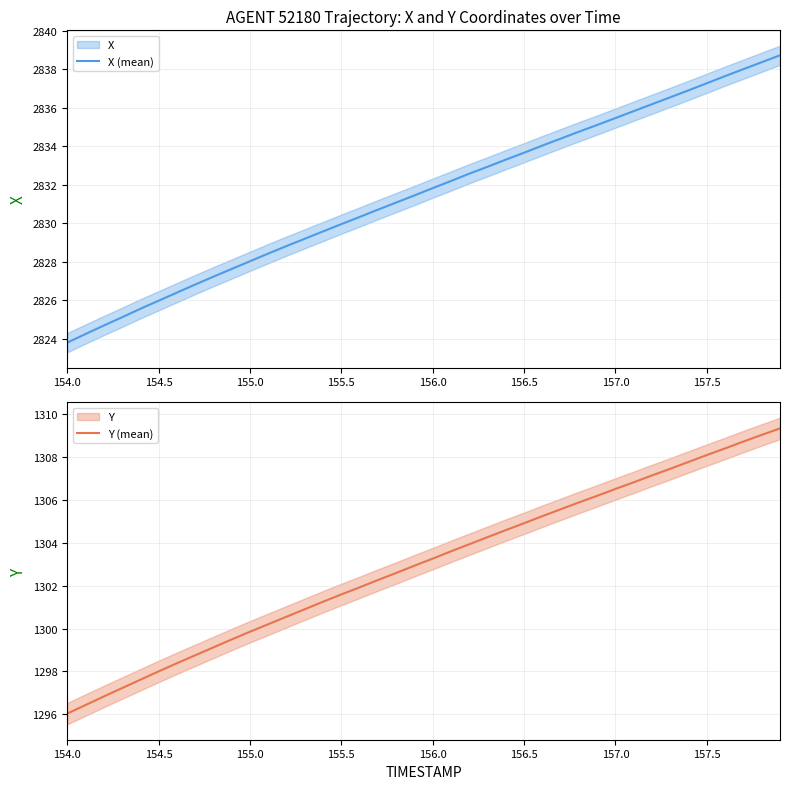

Which category has the lowest value in the X (mean) series?

154.0